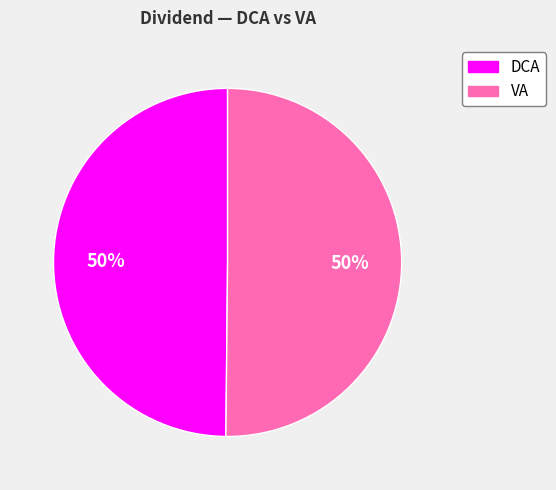

Is it true that DCA is 41% of the pie?

False